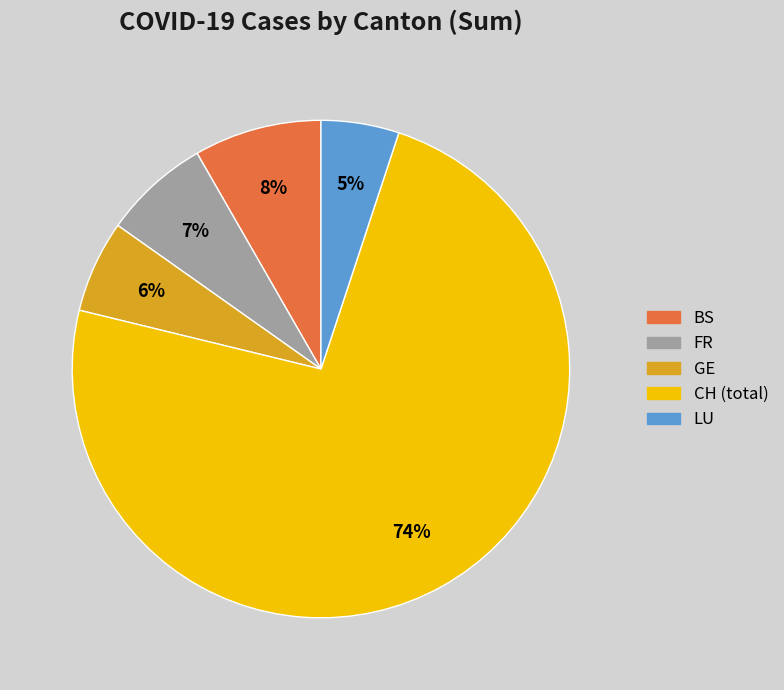

Do BS and FR together represent more than half of the pie?

No